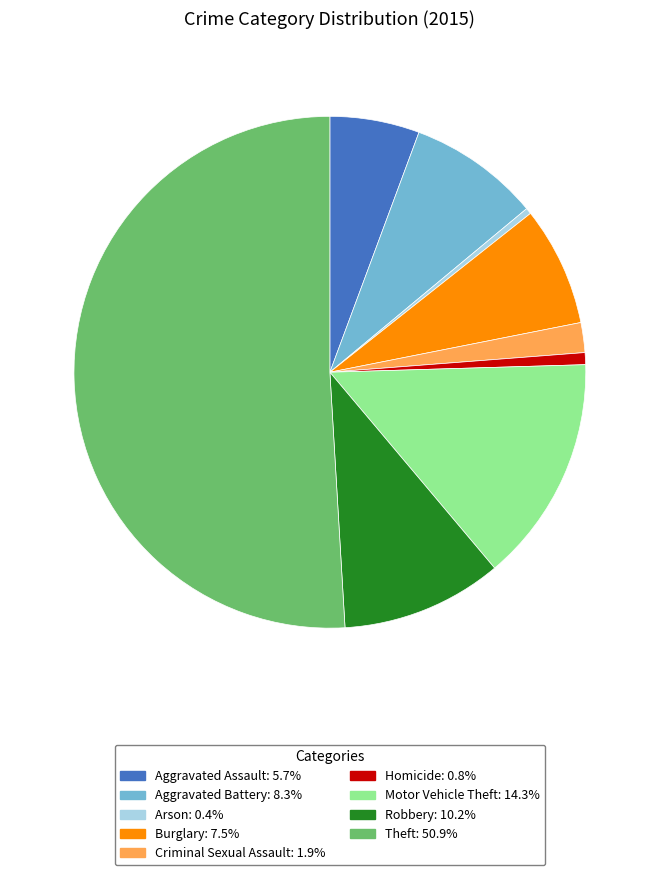

Approximately how many times larger is the value at Burglary: 7.5% compared to Robbery: 10.2%?

0.7